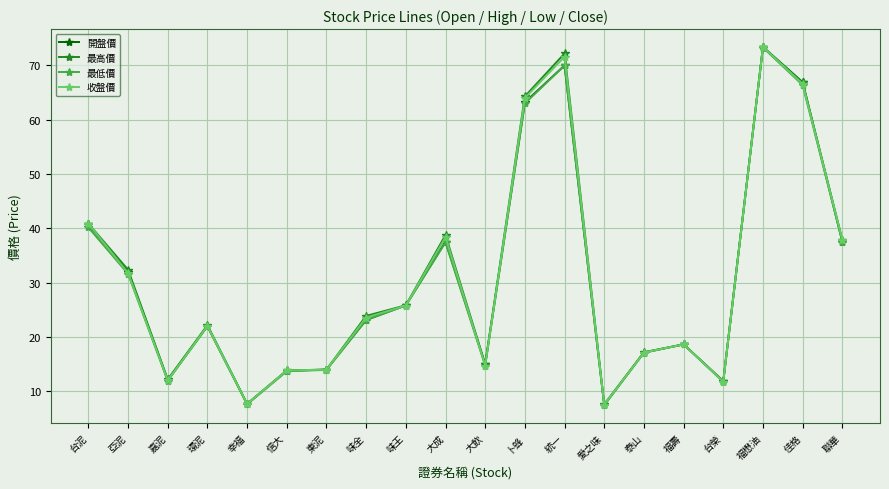

What is the label of the 20th point from the right?

台泥